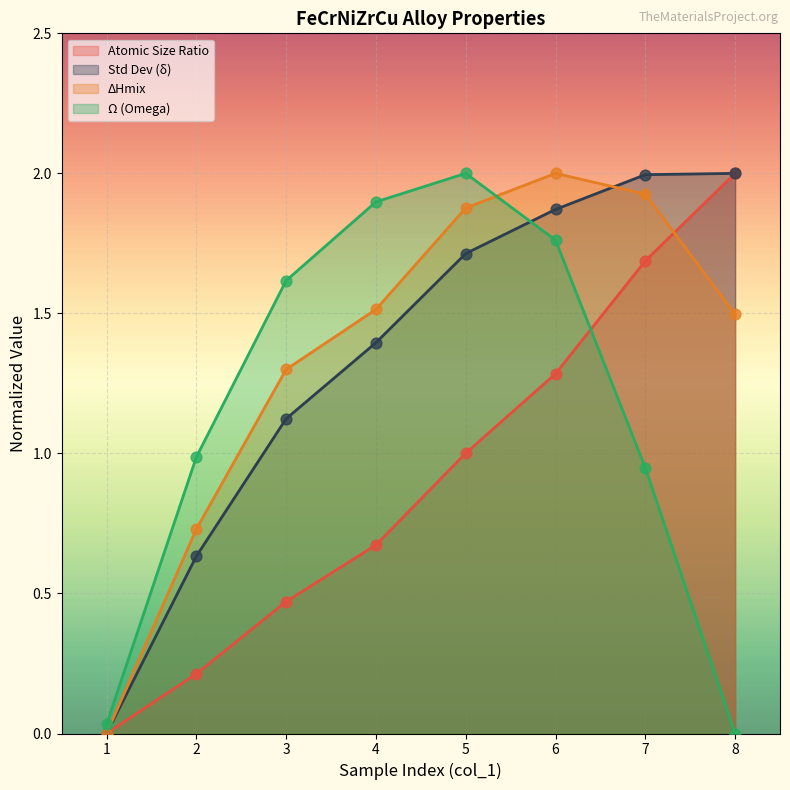

What are all the series names shown in the legend?

Atomic Size Ratio, Std Dev (δ), ΔHmix, Ω (Omega)